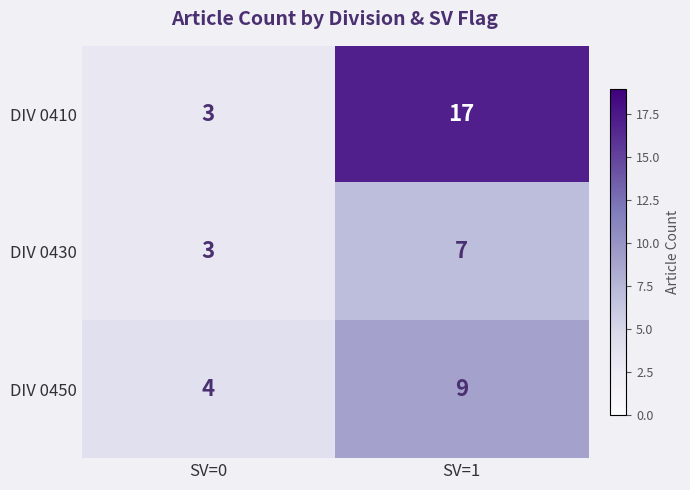

Count the number of categories in the chart.

2